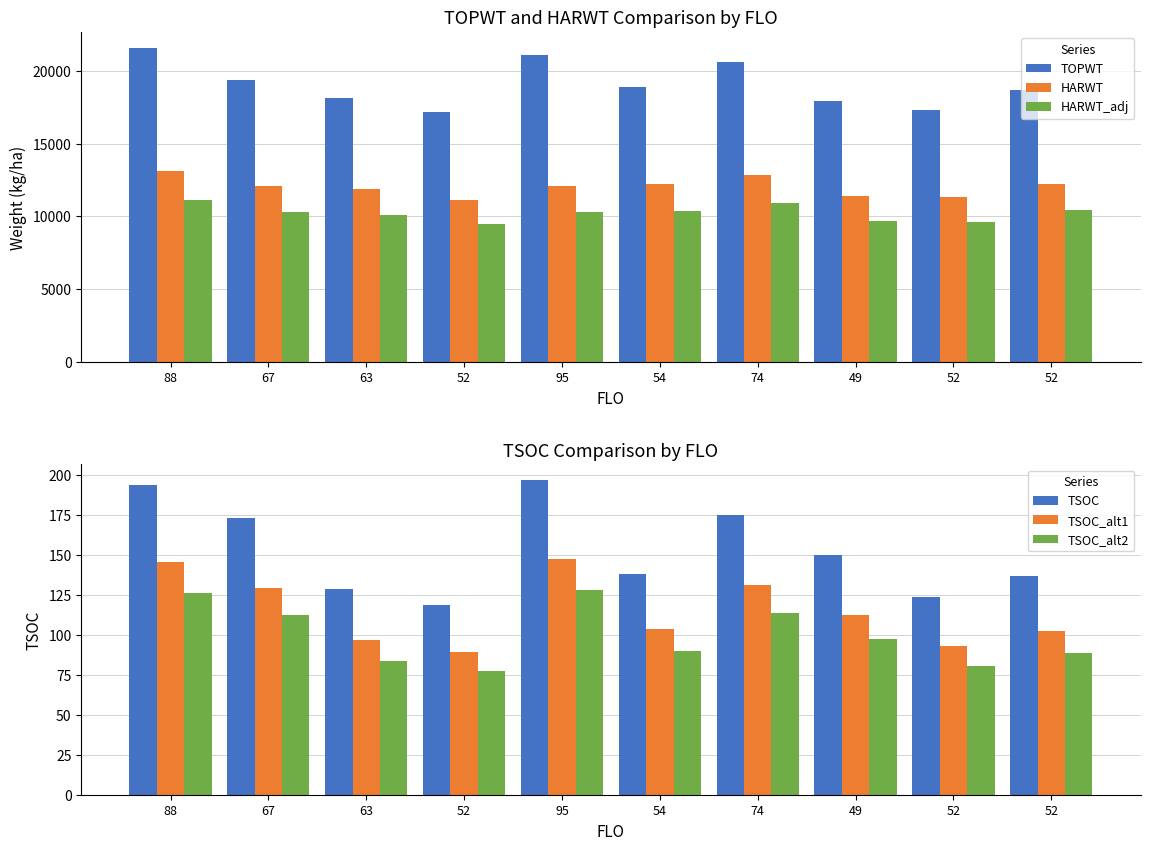

How many series are shown in this chart?

6